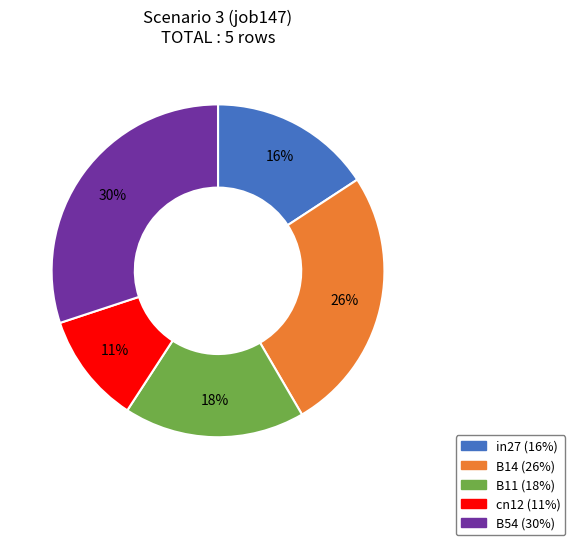

Is there a majority slice in this chart?

No